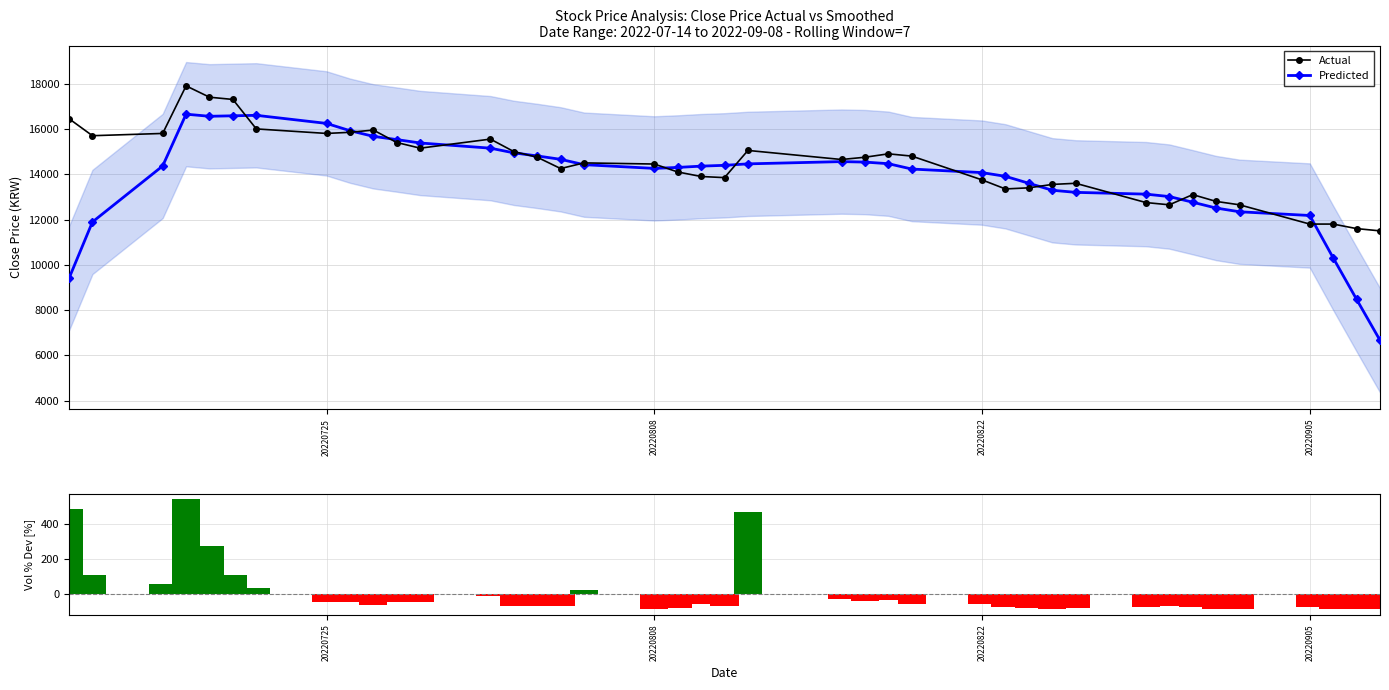

True or false: Actual has a value of 13750.0 at 20220822.

True